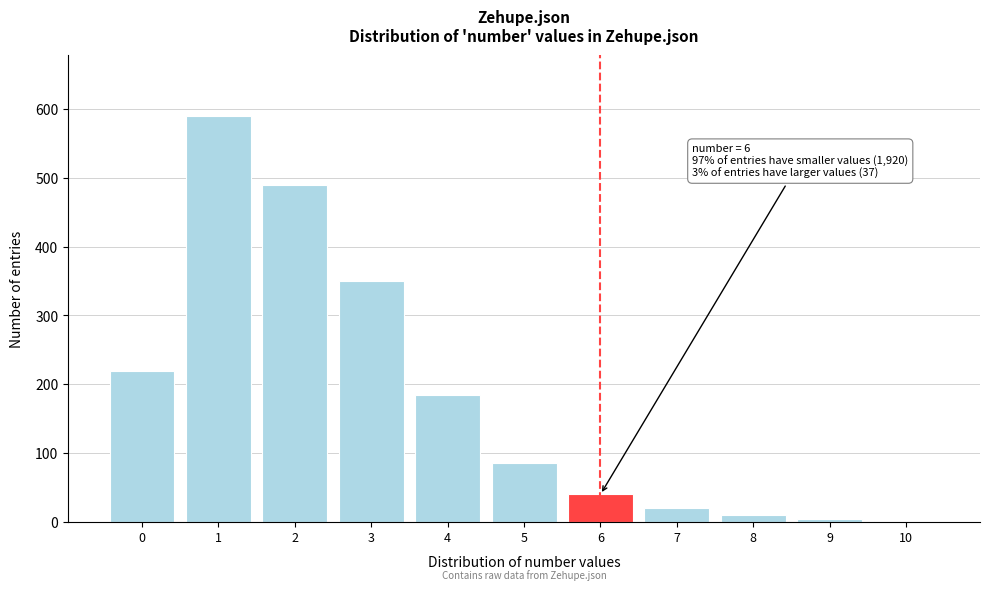

Reading left to right, list all the values displayed in this chart.

0=220	1=590	2=490	3=350	4=185	5=85	6=40	7=20	8=10	9=5	10=2